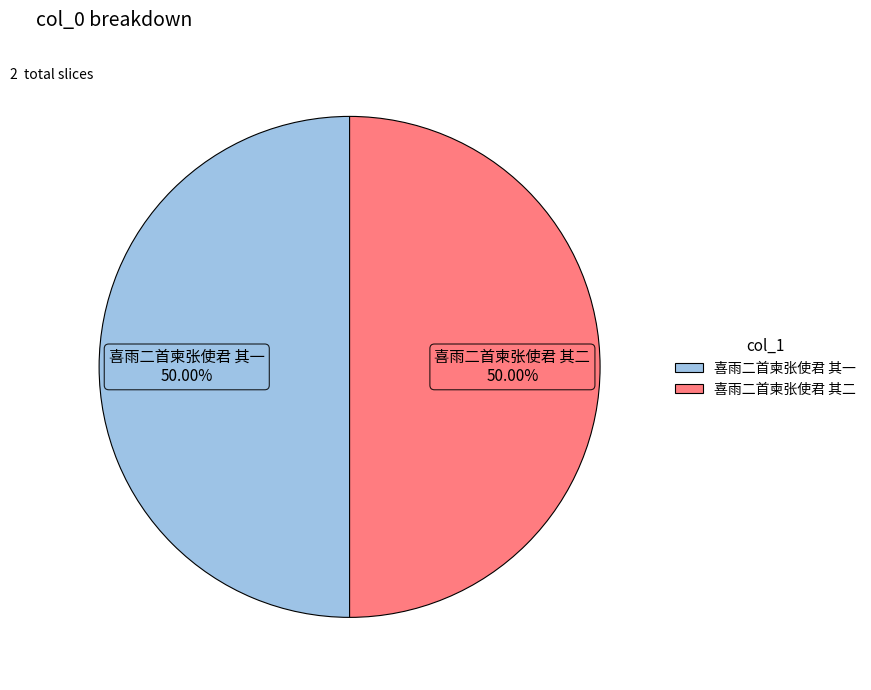

How many segments does this pie chart have?

2